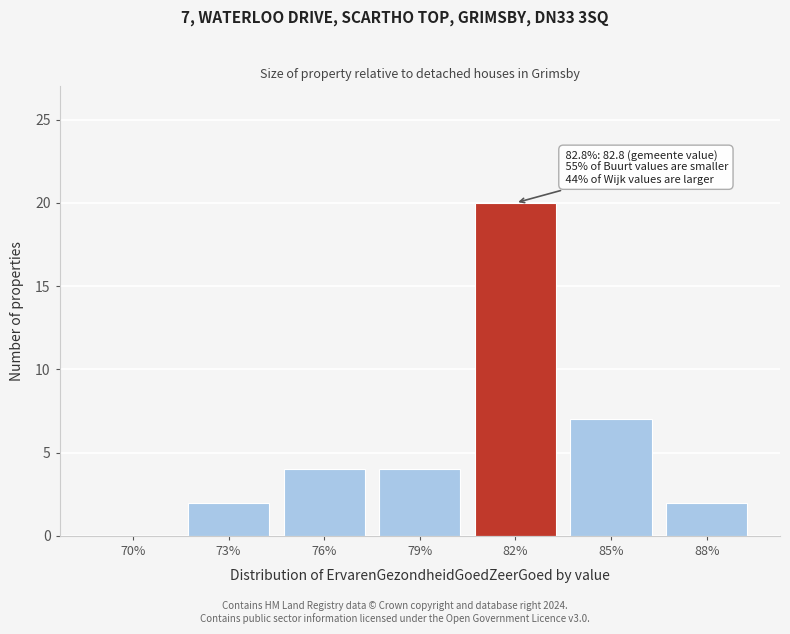

Reading left to right, list all the values displayed in this chart.

70%=0	73%=2	76%=4	79%=4	82%=20	85%=7	88%=2